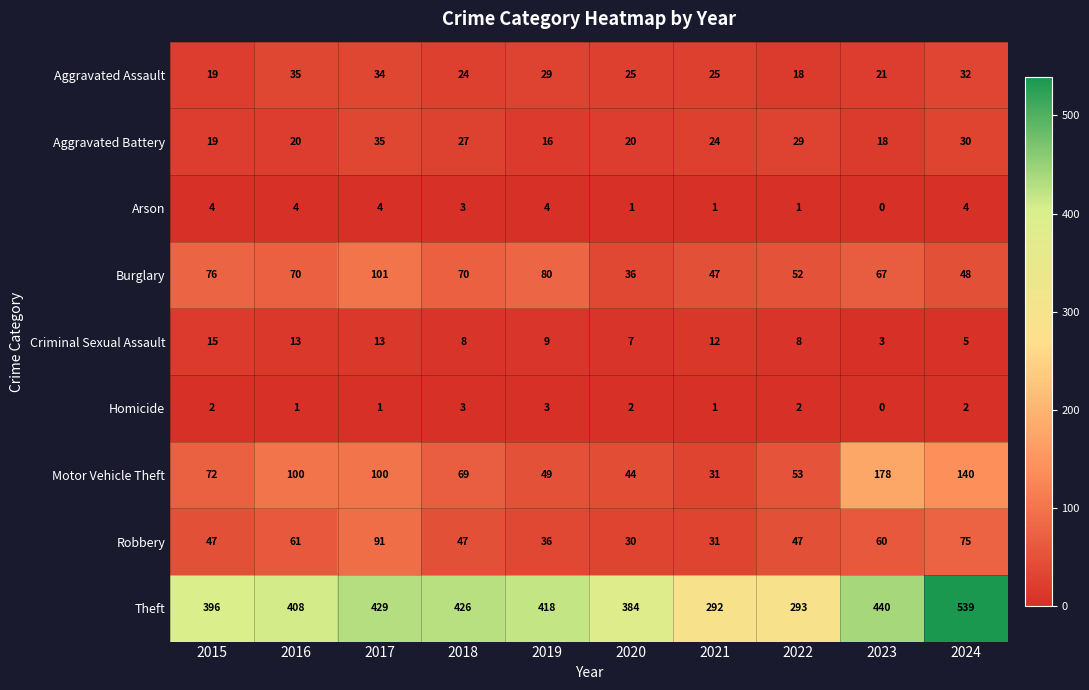

Which category has the lowest value in the Theft series?

2021